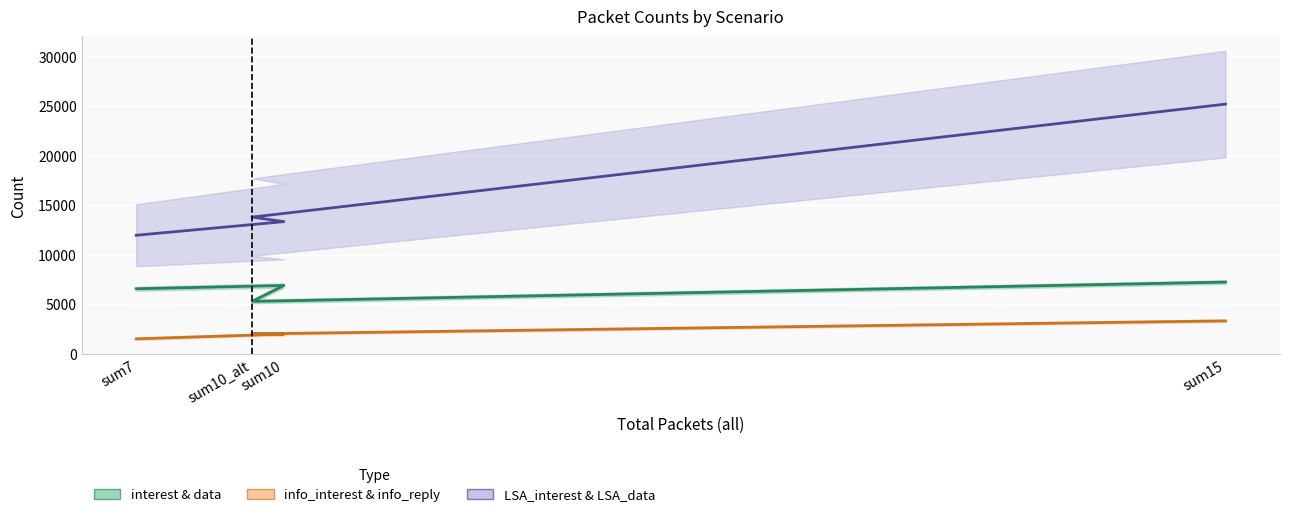

How many data points in info_reply are above 13802?

2